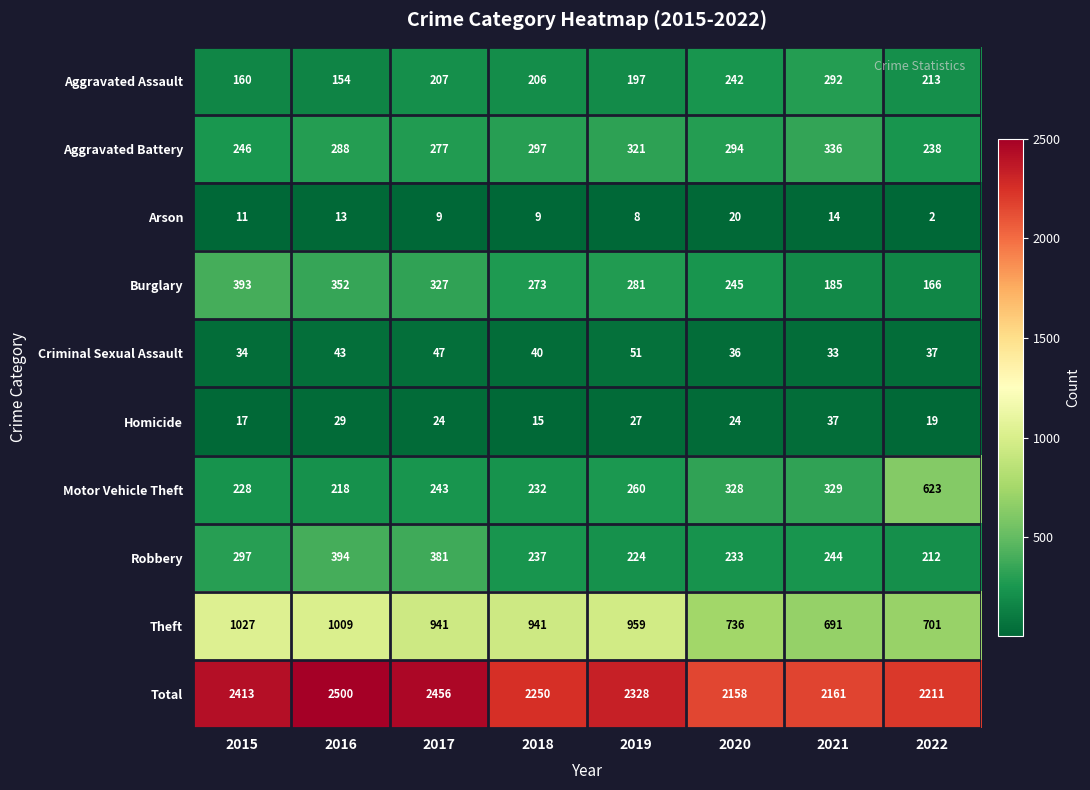

What is the approximate value of Homicide at 2017?

24